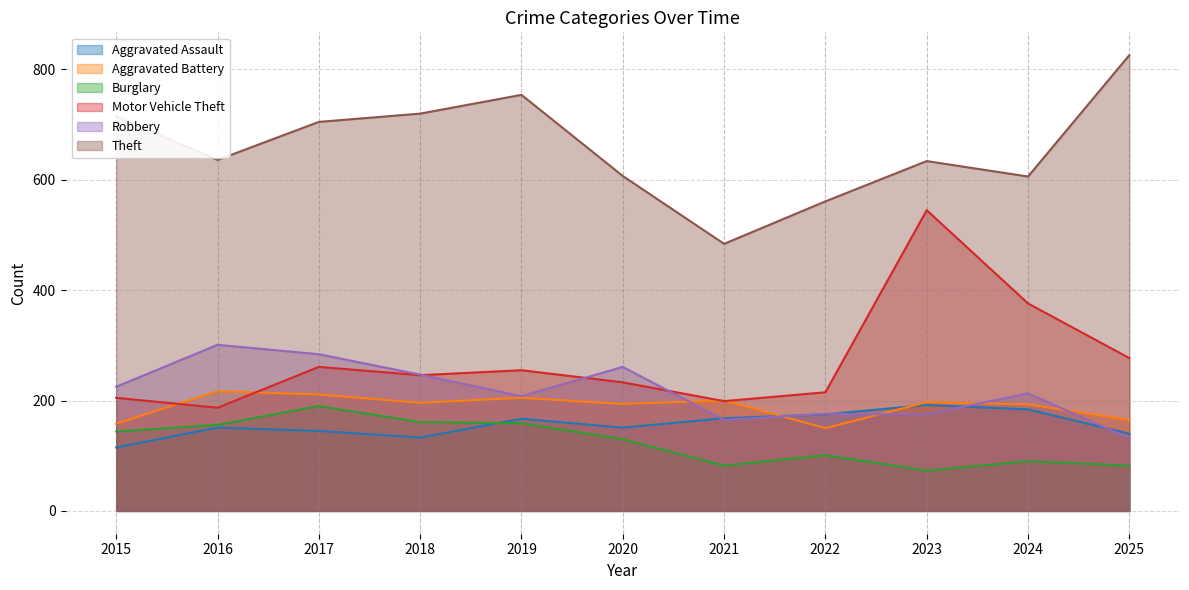

Between 2020 and 2025, which is larger?

2020